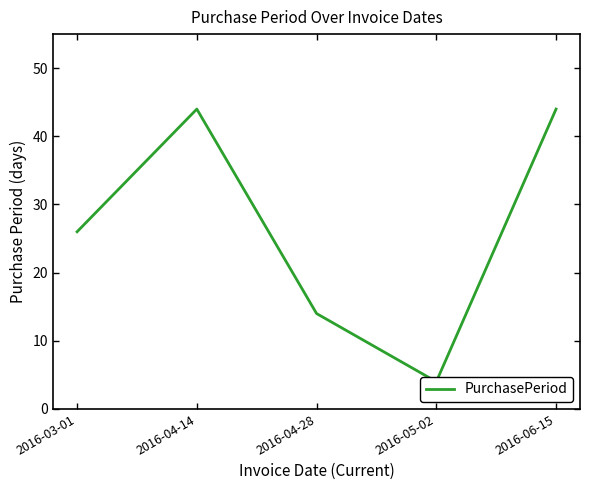

Which has a higher value, 2016-06-15 or 2016-04-28?

2016-06-15